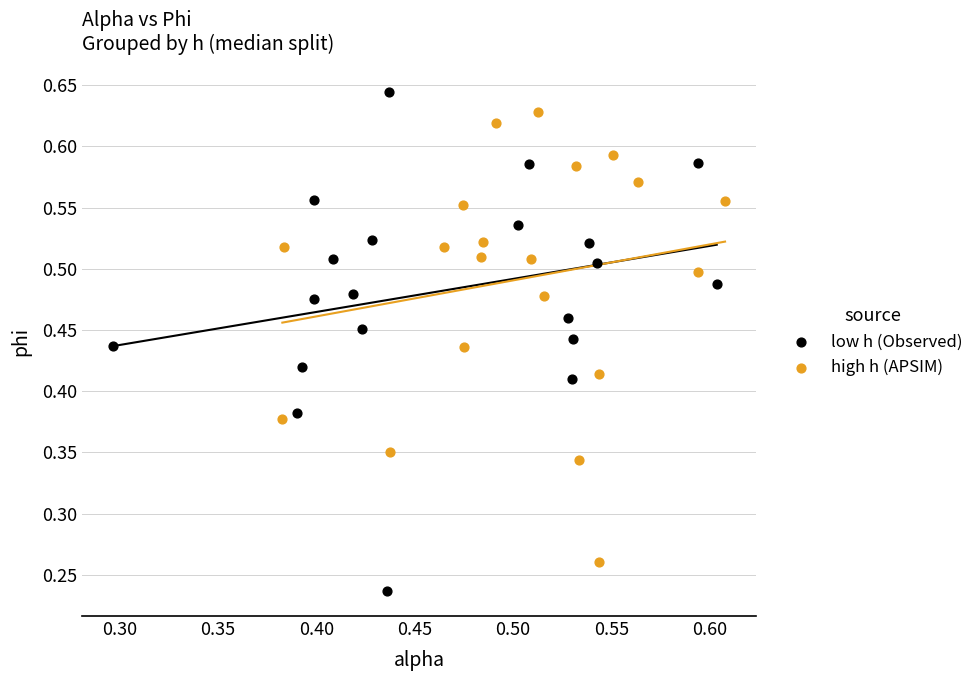

Which series has the largest Y range (max minus min)?

low h (Observed)